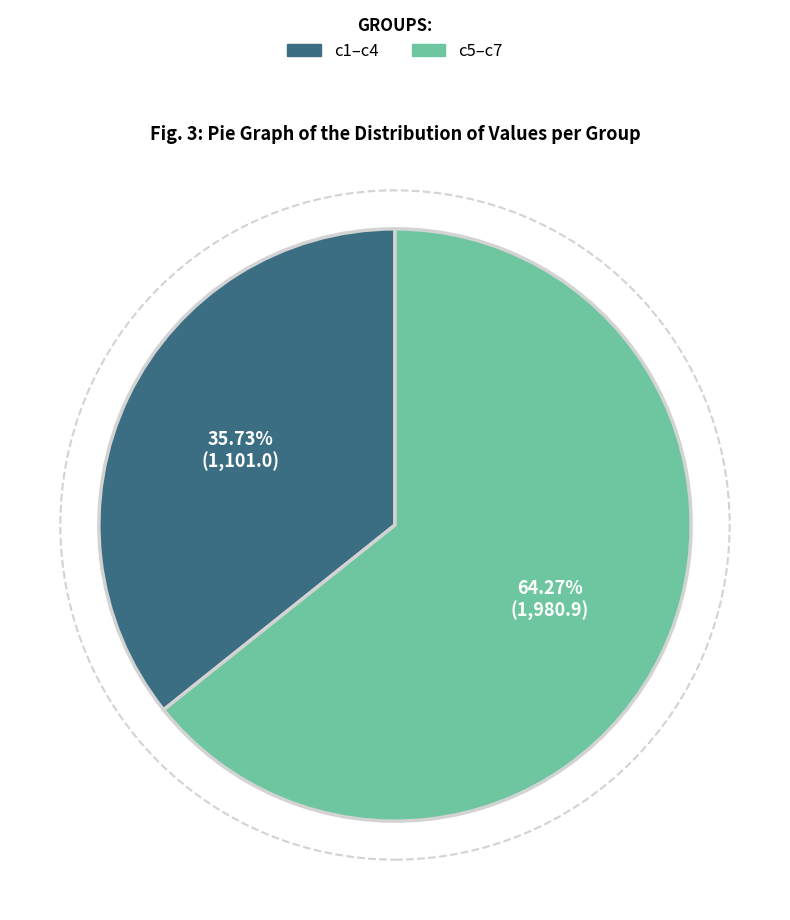

Is there a majority slice in this chart?

Yes